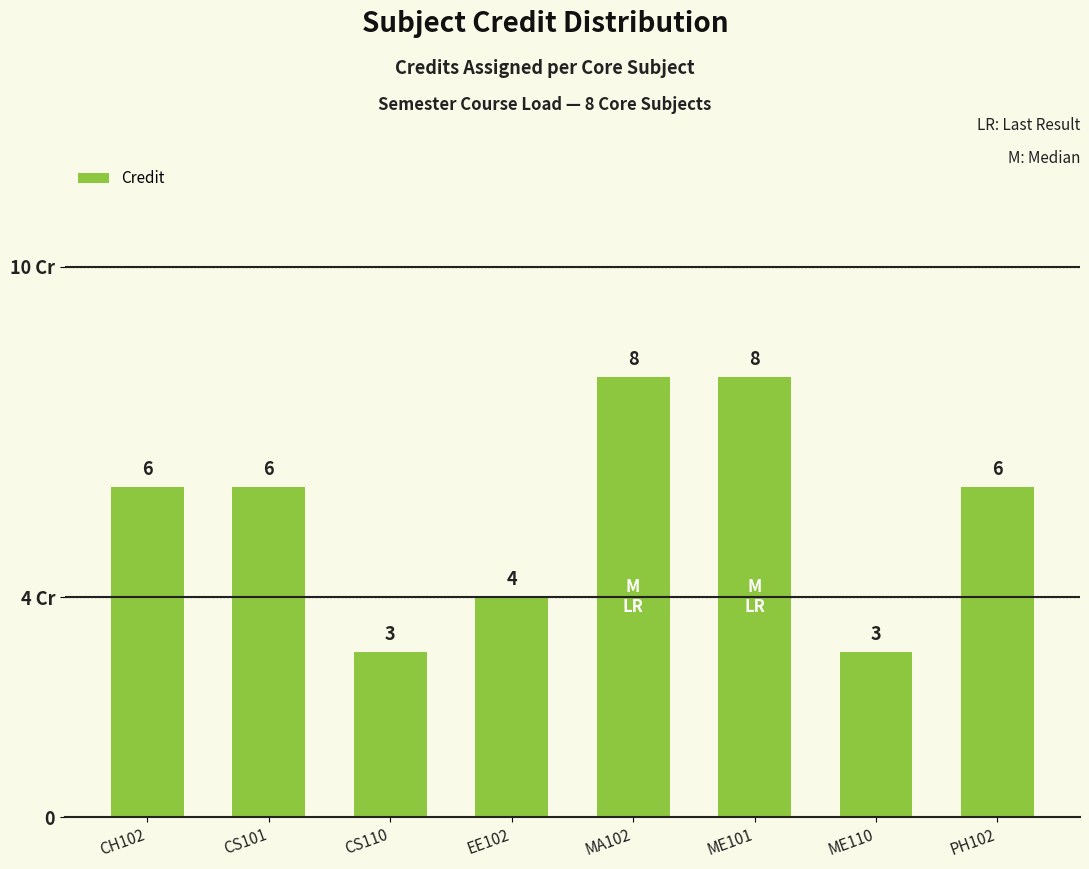

What is the difference between the second highest and second lowest values?

5